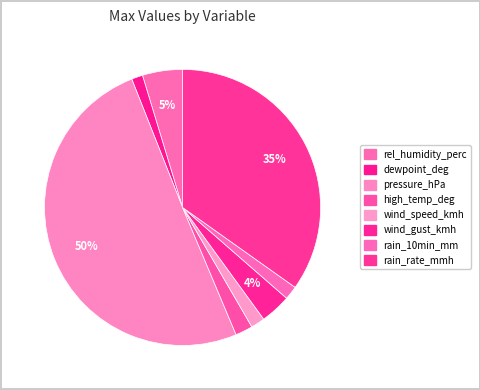

Does dewpoint_deg represent more than half of the total?

No